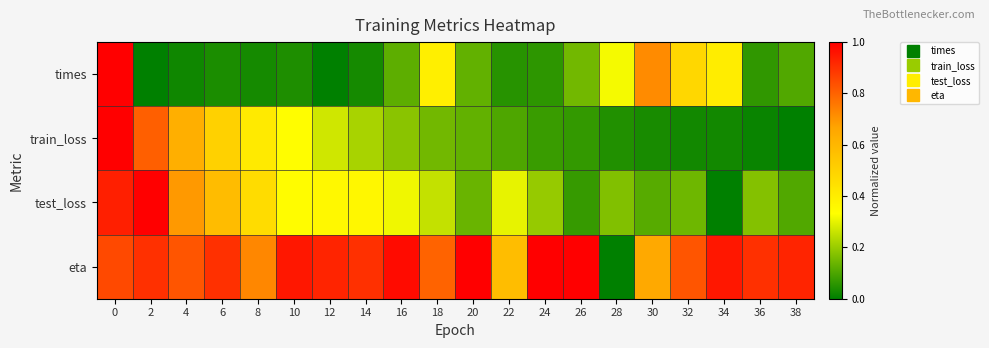

Reading left to right, transcribe all the data shown in this chart.

times: 0=1.0	2=0.0	4=0.0	6=0.0	8=0.0	10=0.0	12=0.0	14=0.0	16=0.1	18=0.4	20=0.1	22=0.1	24=0.1	26=0.2	28=0.3	30=0.7	32=0.5	34=0.4	36=0.1	38=0.1
train_loss: 0=1.0	2=0.8	4=0.6	6=0.5	8=0.4	10=0.3	12=0.3	14=0.2	16=0.2	18=0.1	20=0.1	22=0.1	24=0.1	26=0.1	28=0.0	30=0.0	32=0.0	34=0.0	36=0.0	38=0.0
test_loss: 0=0.9	2=1.0	4=0.7	6=0.6	8=0.5	10=0.3	12=0.4	14=0.4	16=0.3	18=0.3	20=0.1	22=0.3	24=0.2	26=0.1	28=0.2	30=0.1	32=0.1	34=0.0	36=0.2	38=0.1
eta: 0=0.9	2=0.9	4=0.8	6=0.9	8=0.7	10=1.0	12=0.9	14=0.9	16=1.0	18=0.8	20=1.0	22=0.6	24=1.0	26=1.0	28=0.0	30=0.7	32=0.8	34=1.0	36=0.9	38=0.9